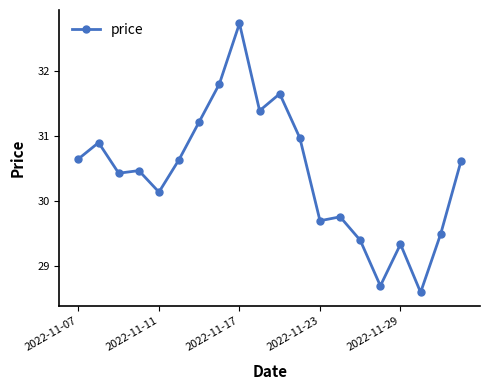

What is the maximum value shown in the chart?

32.7